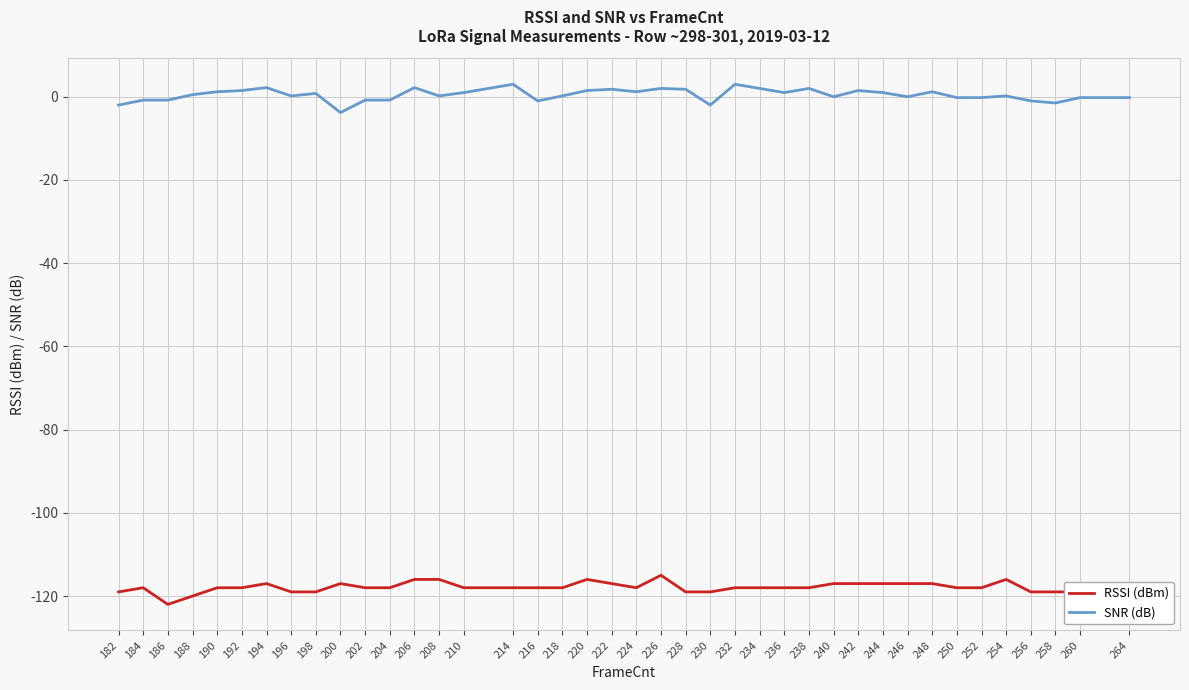

At which label does SNR (dB) reach its minimum?

200